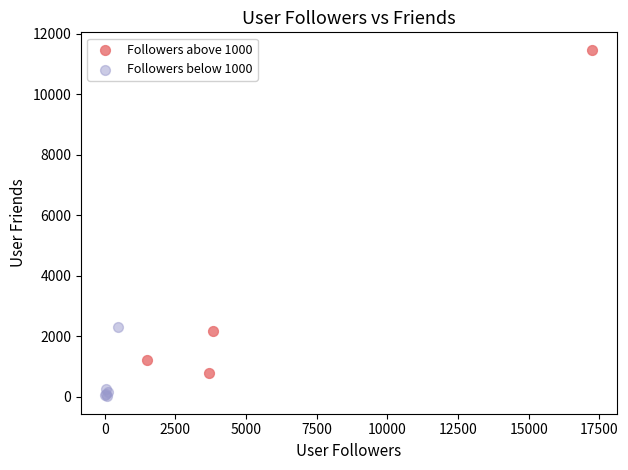

Which series contains the highest Y value?

Followers above 1000